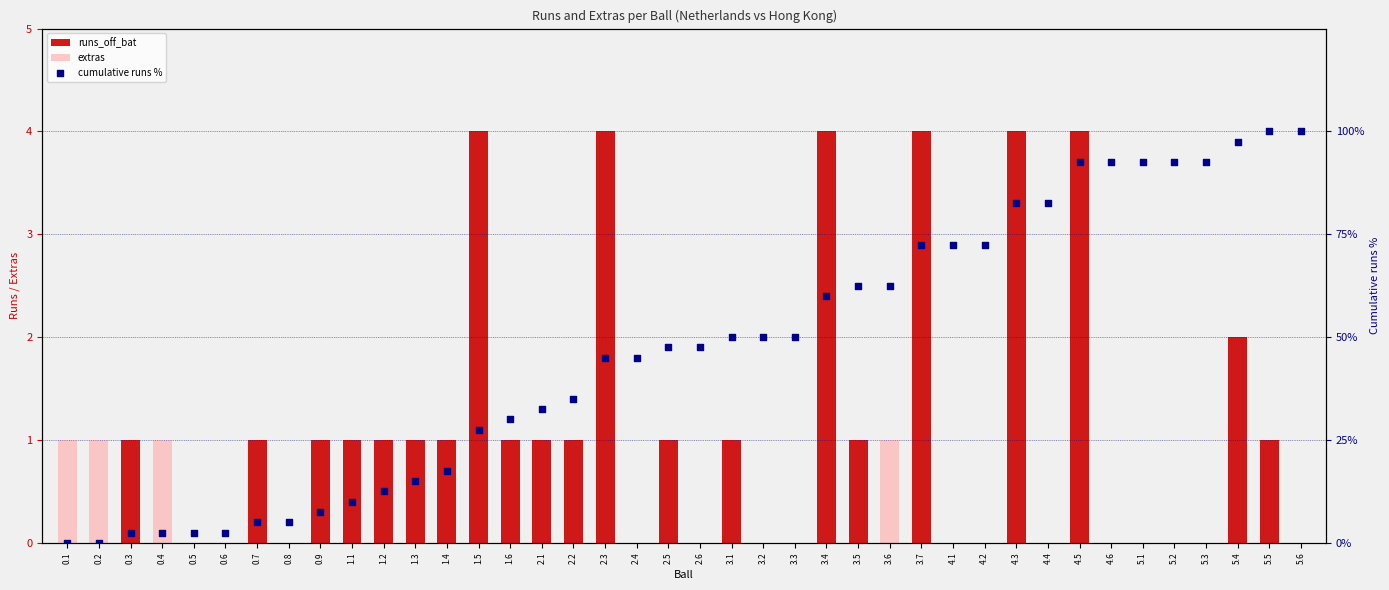

Is the value of runs_off_bat at 1.4 greater than the value of cumulative runs % at 5.4?

No